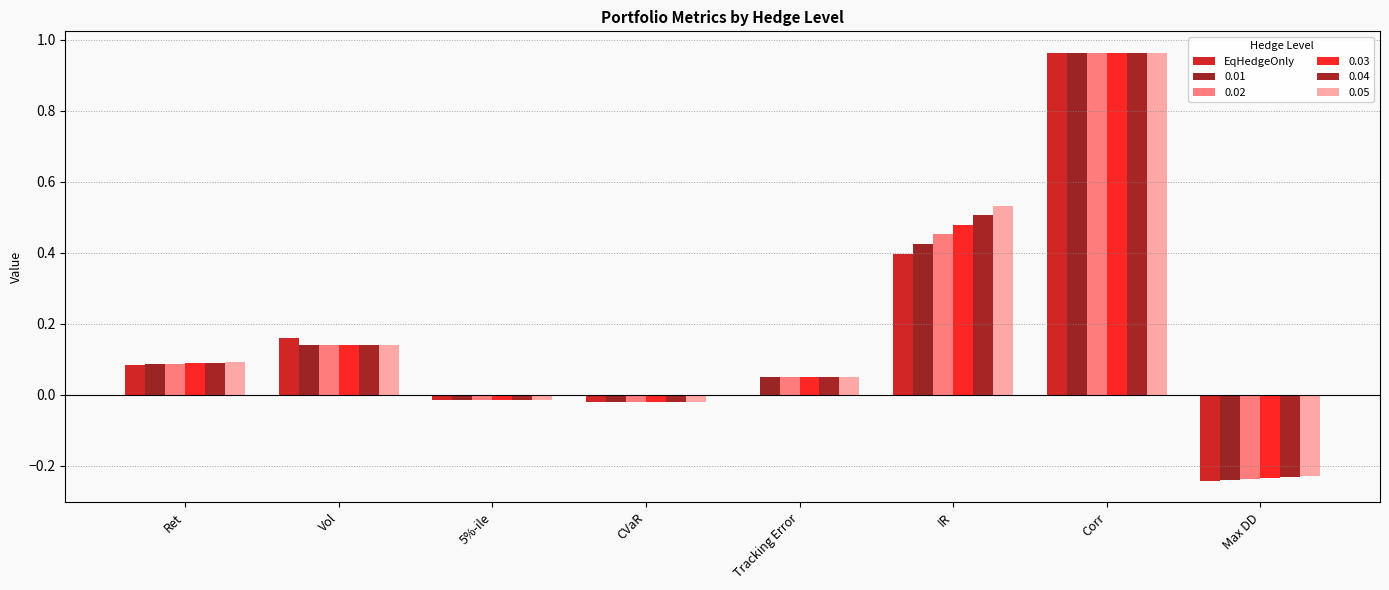

Which category has the lowest value across all series?

Max DD